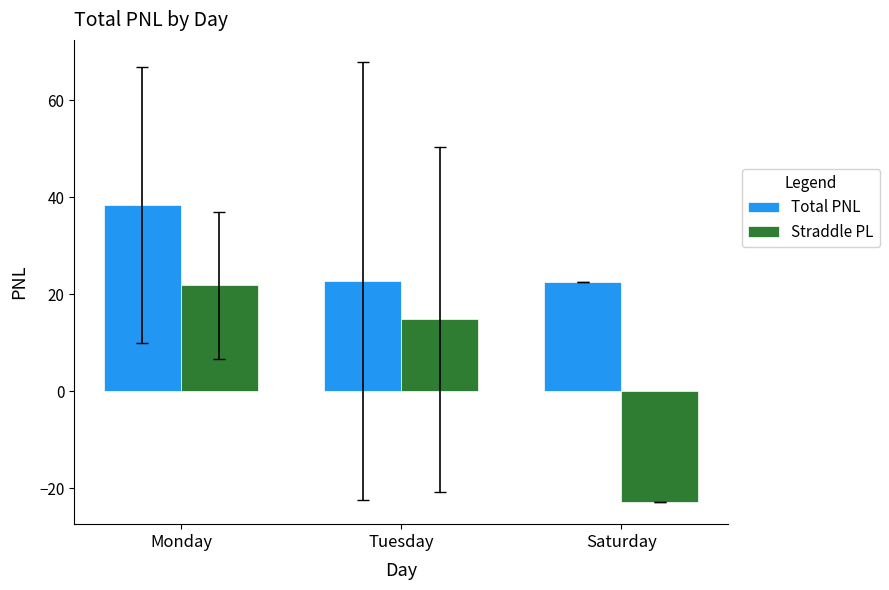

At which category is the sum across all series the highest?

Monday